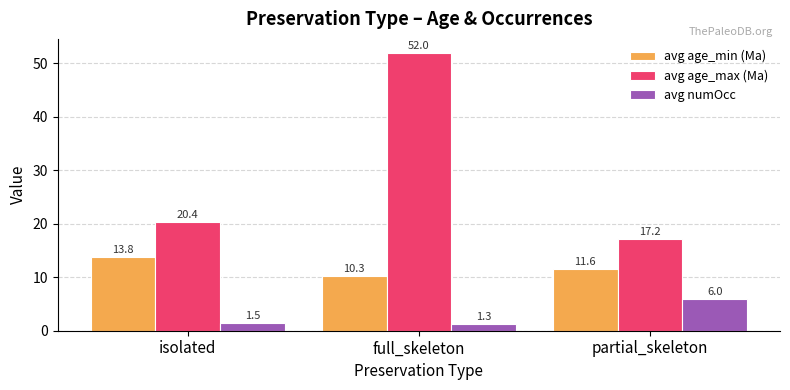

True or false: avg age_min (Ma) has a value of 13.8 at full_skeleton.

False